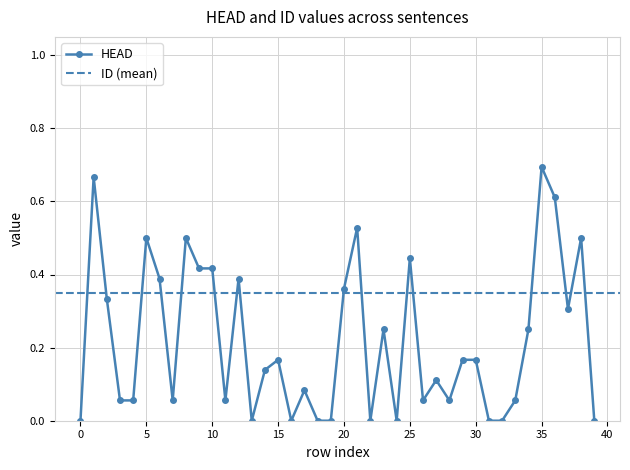

True or false: the data shows 0.5 at 38.

True